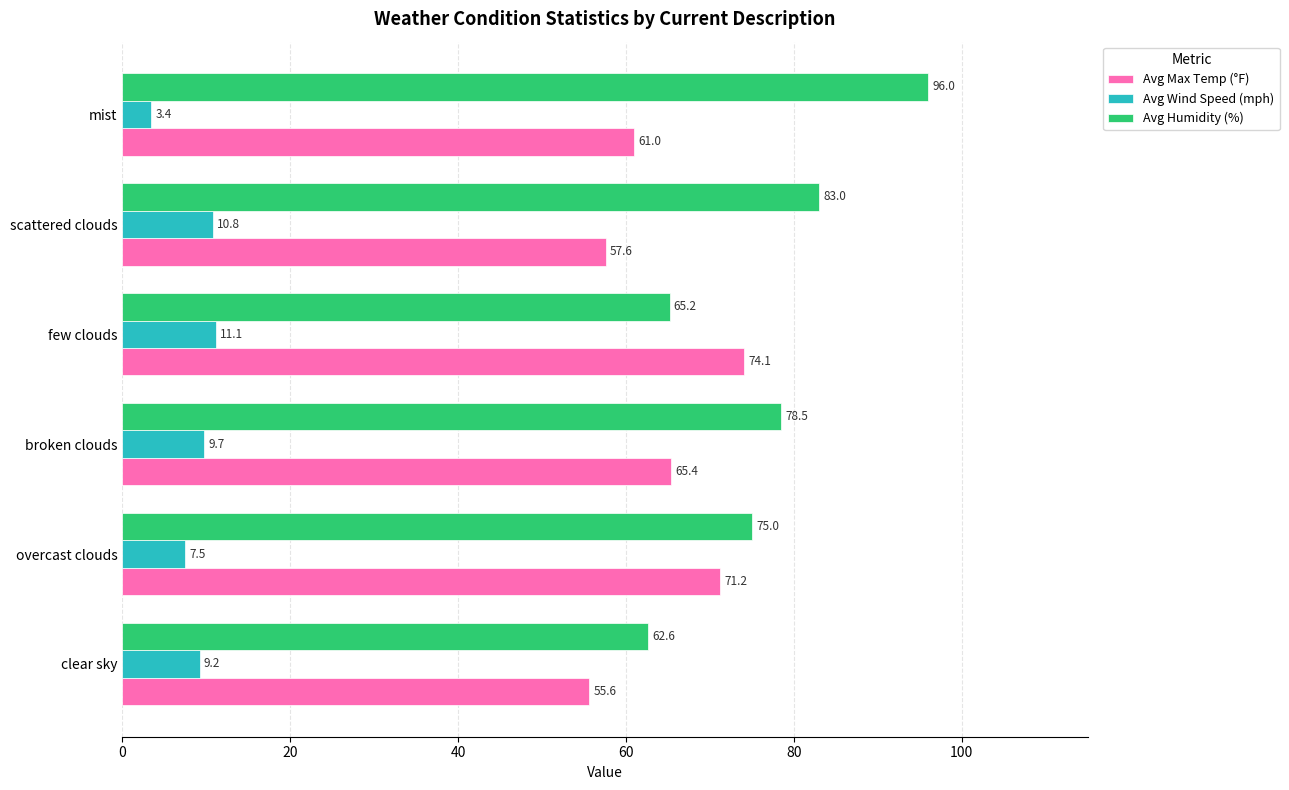

True or false: Avg Max Temp (°F) has a value of 61.0 at mist.

True